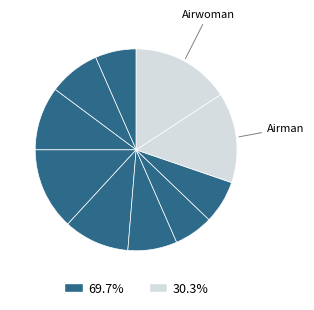

To the nearest percent, what is the average slice percentage?

10%